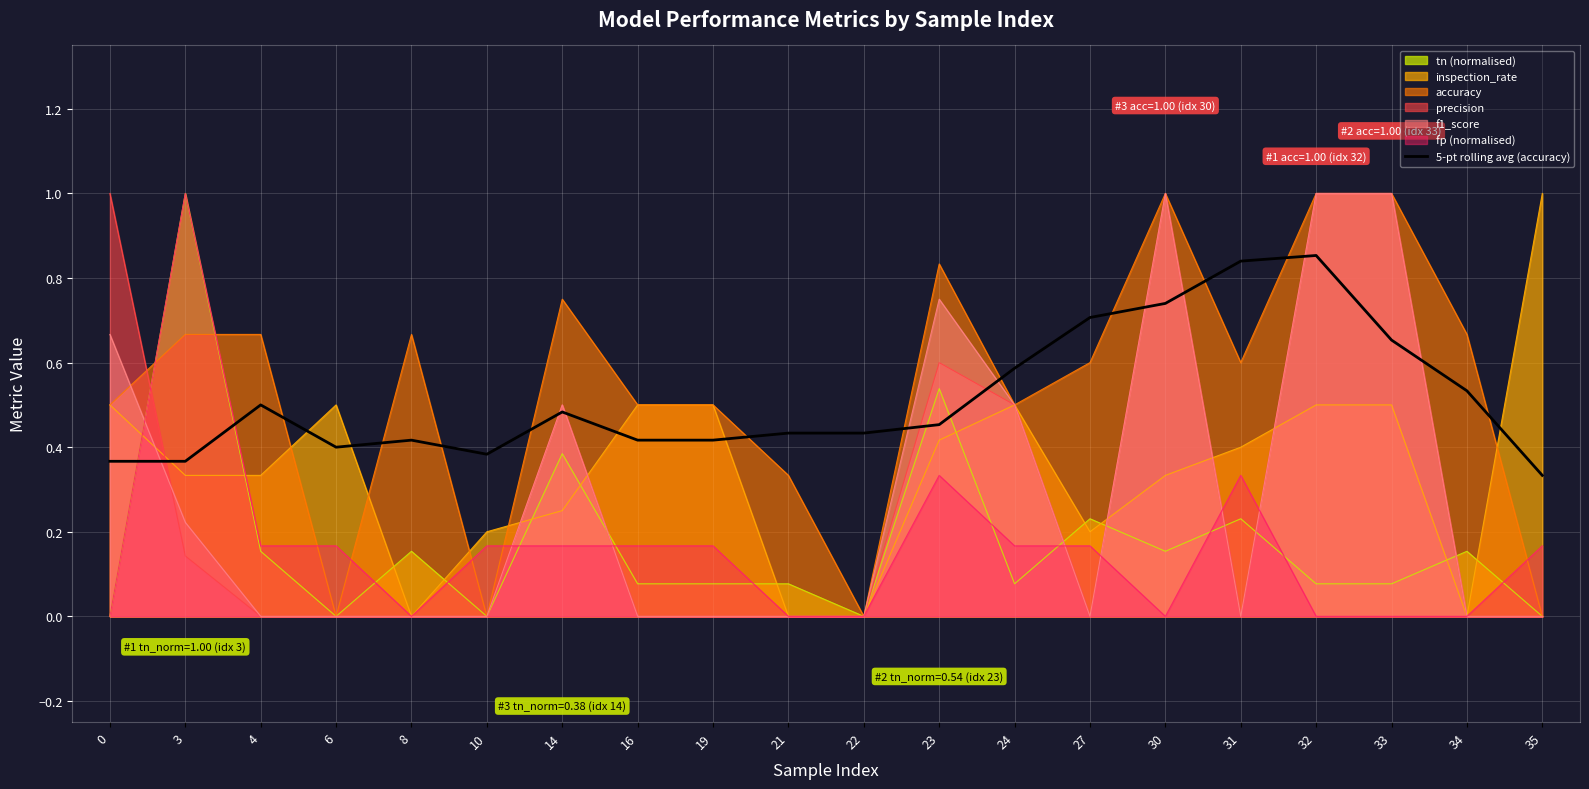

The tn (normalised) series shows 0.0 at 22. True or false?

True